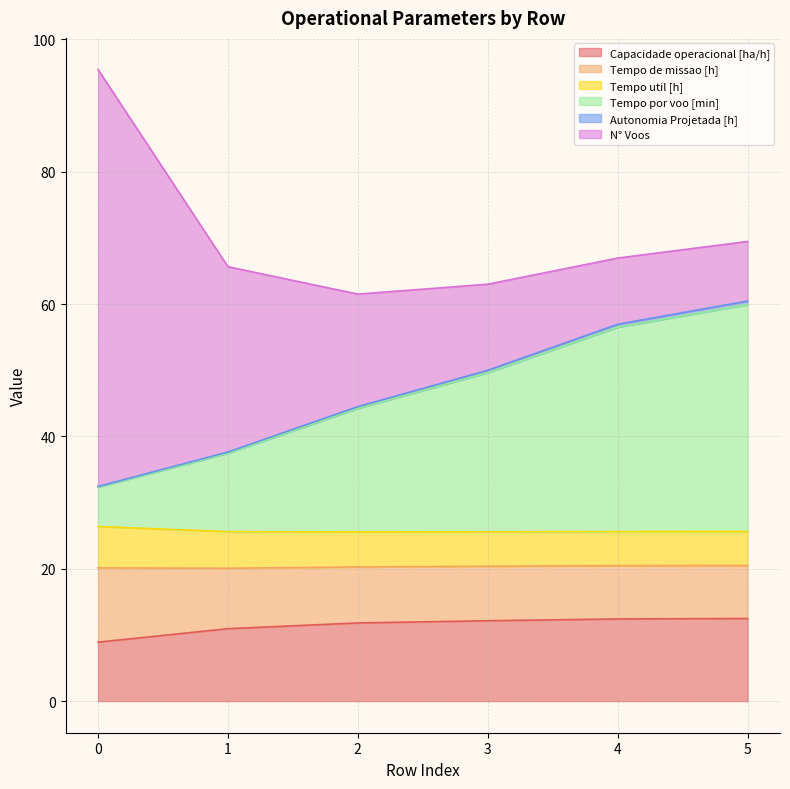

True or false: Autonomia Projetada [h] and Capacidade operacional [ha/h] intersect in this chart.

False